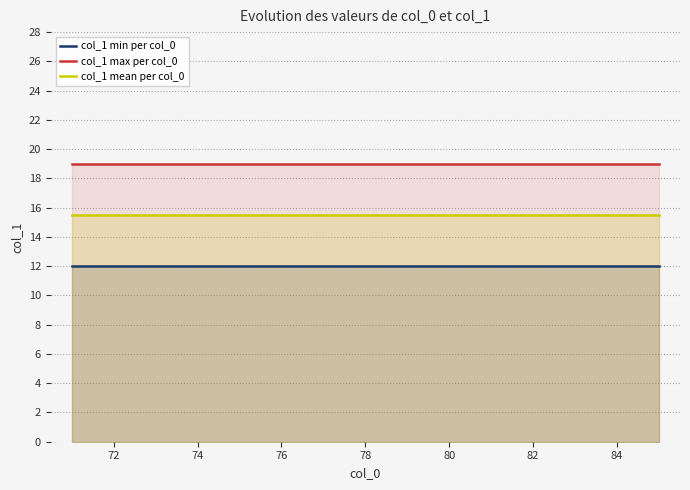

What is the total value across all series at 82?

46.5